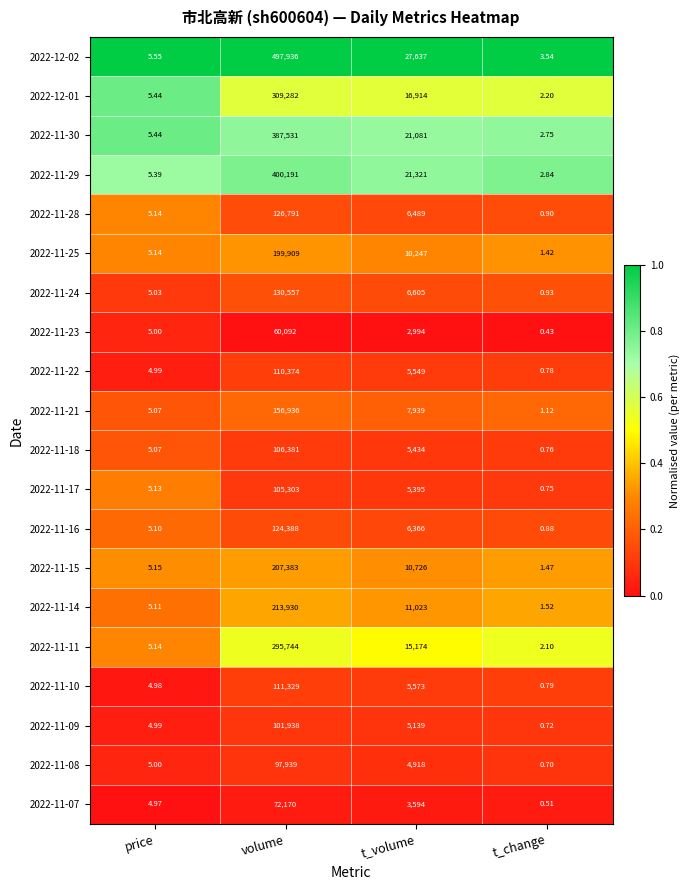

What is the difference between the highest and lowest values at t_volume?

24643.0